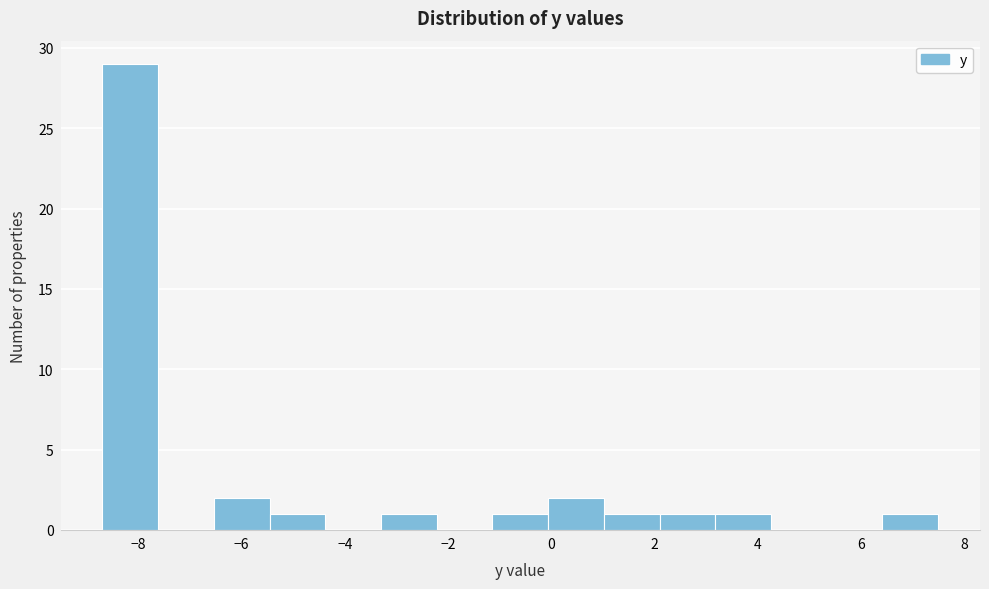

What is the height of the bar covering 1.02 to 2.10 on the x-axis? Neither the bar edges nor the heights are printed on the chart, so give them approximately, as read against the axes.

1